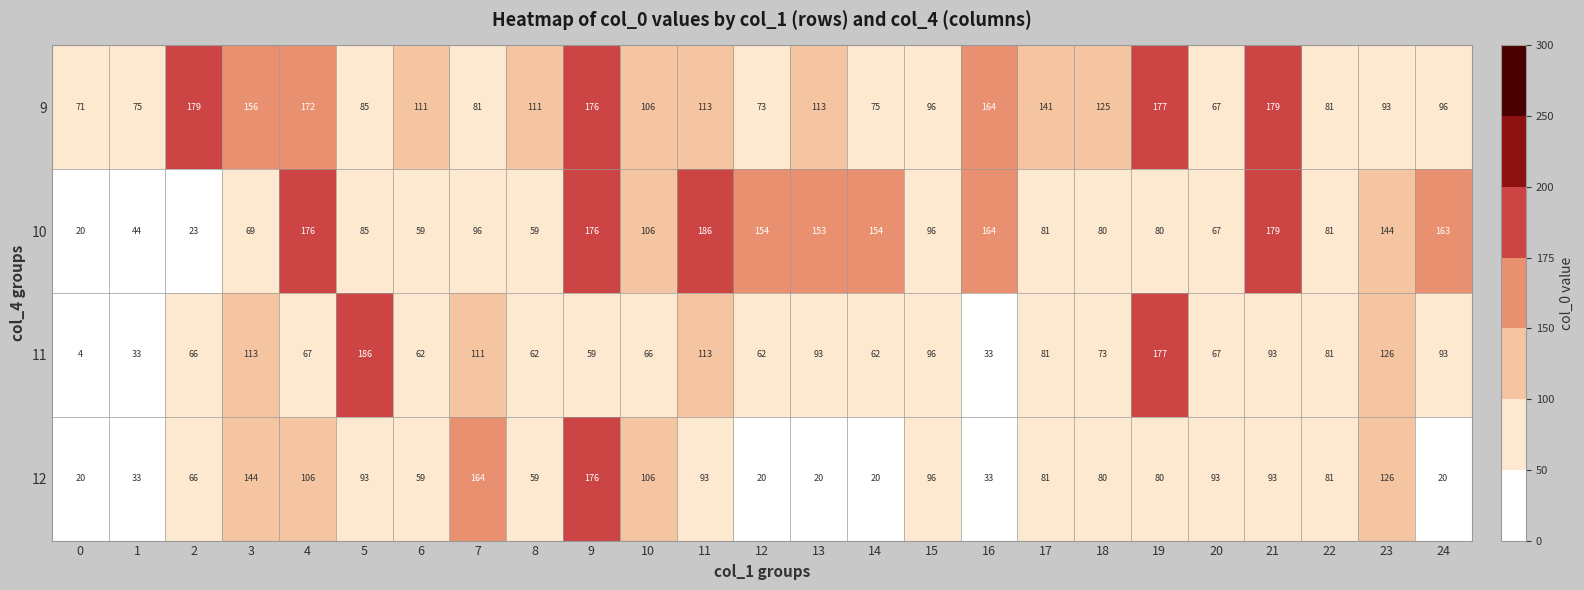

The value of 9 at 24 is 96. True or false?

True